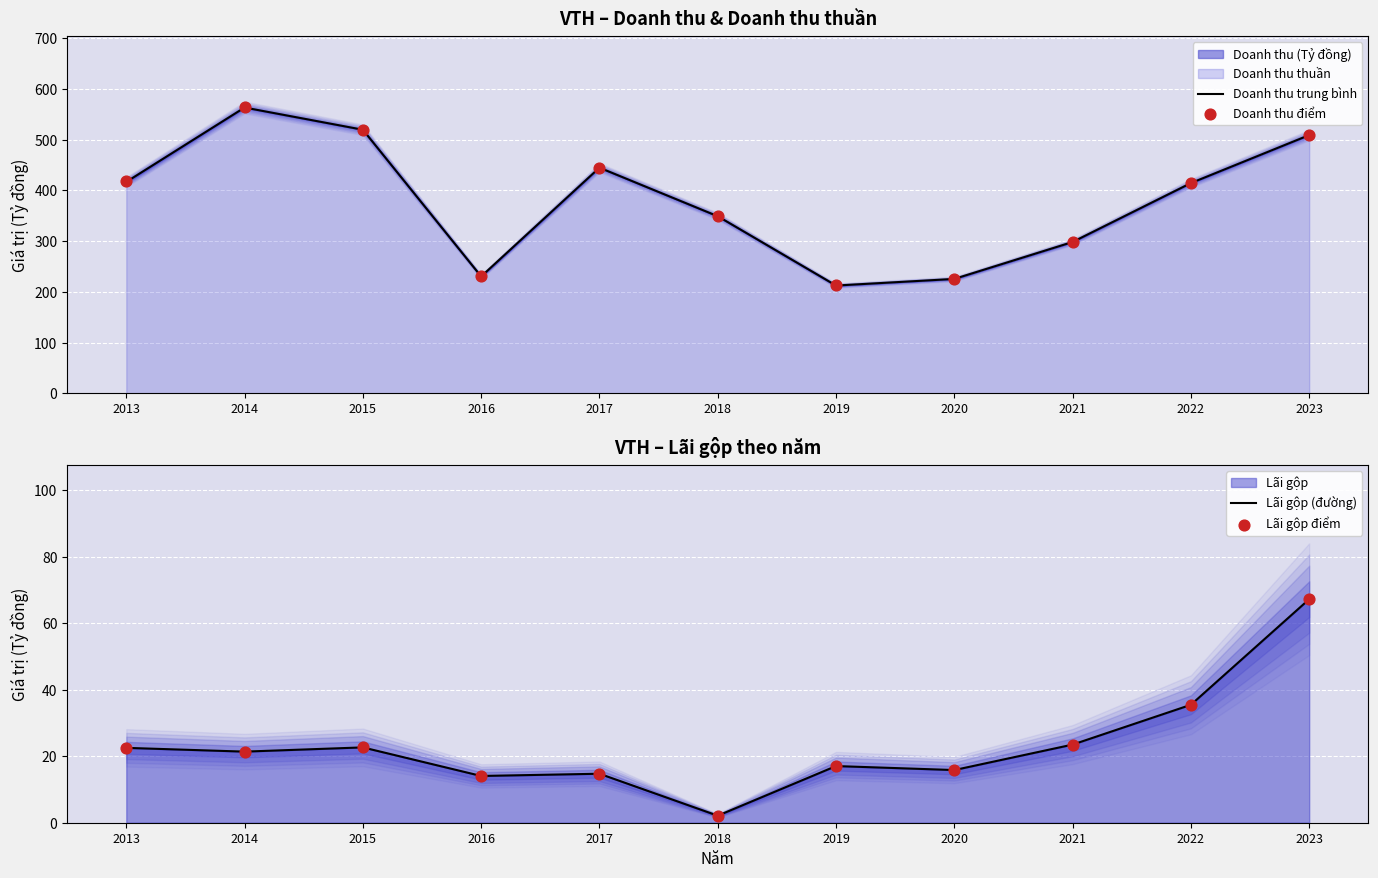

At which category is the sum across all series the highest?

2014